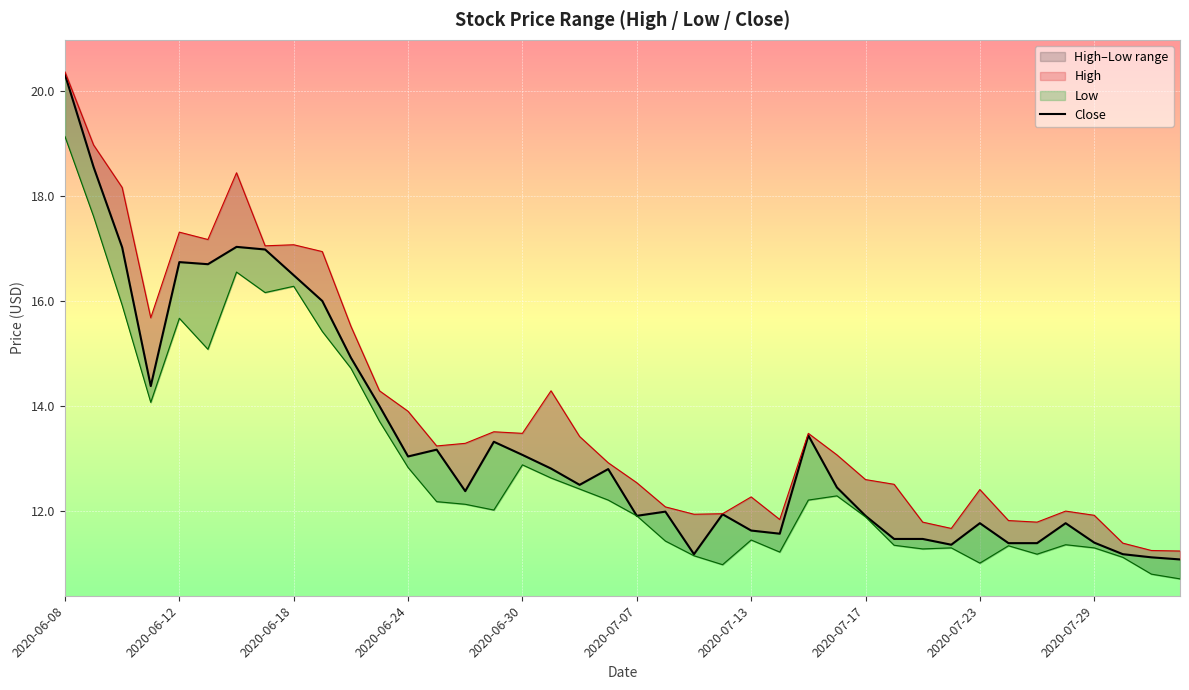

Which series has the largest total across all categories?

High